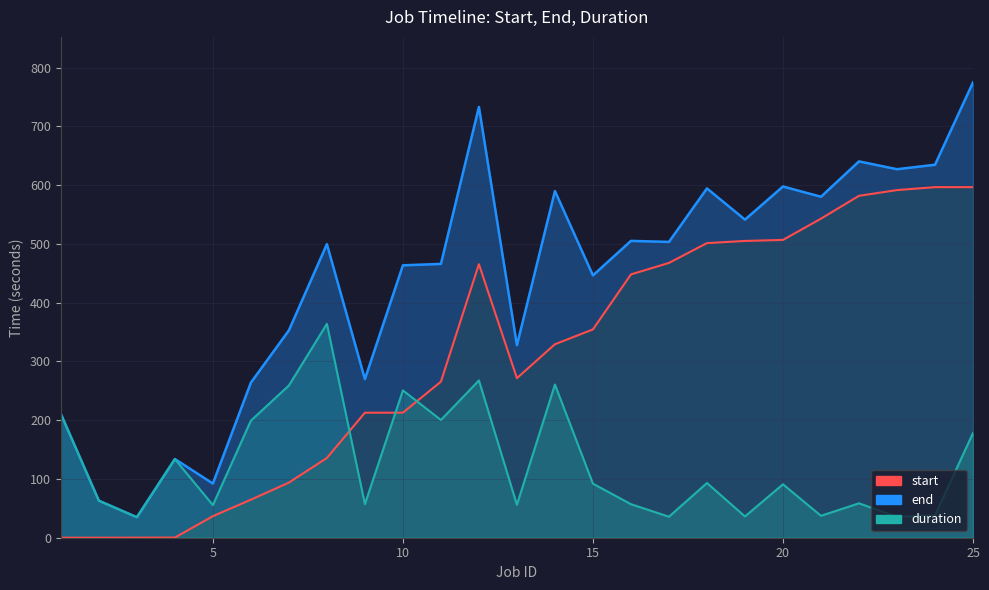

What is the value of the start point at the 16th from the left?

448.0